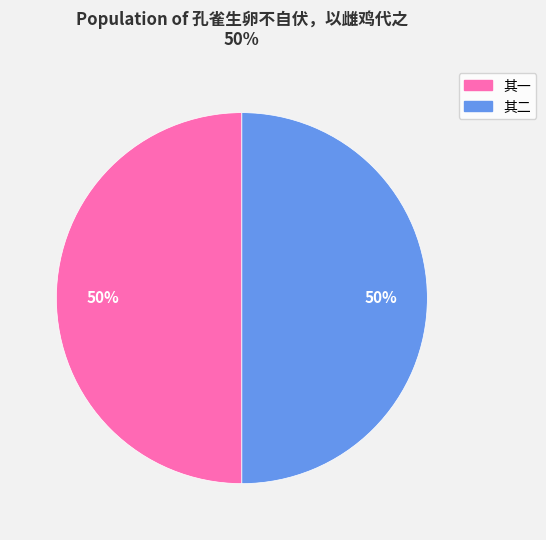

To the nearest percent, what percentage of the pie is 其一?

50%